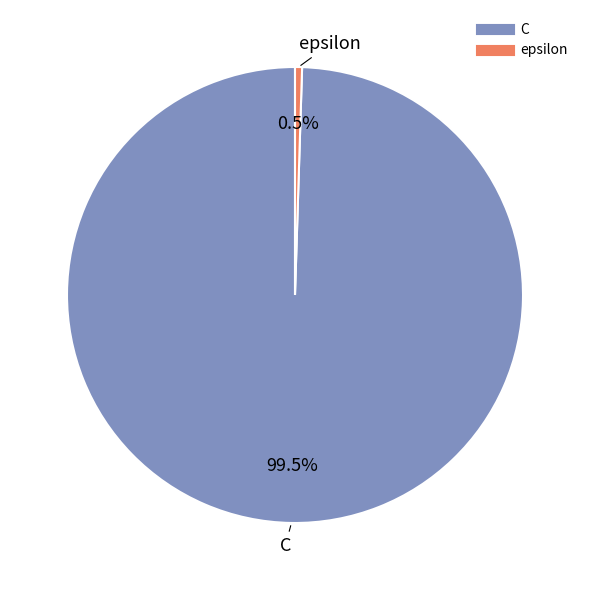

Rank the categories by value from highest to lowest.

C, epsilon